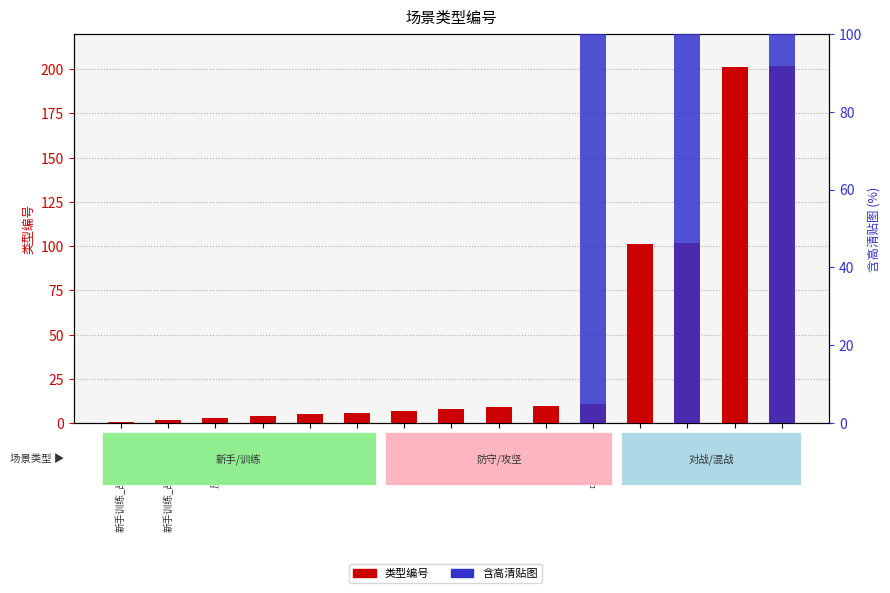

What is the total value across all series at 中央防守_人?

111